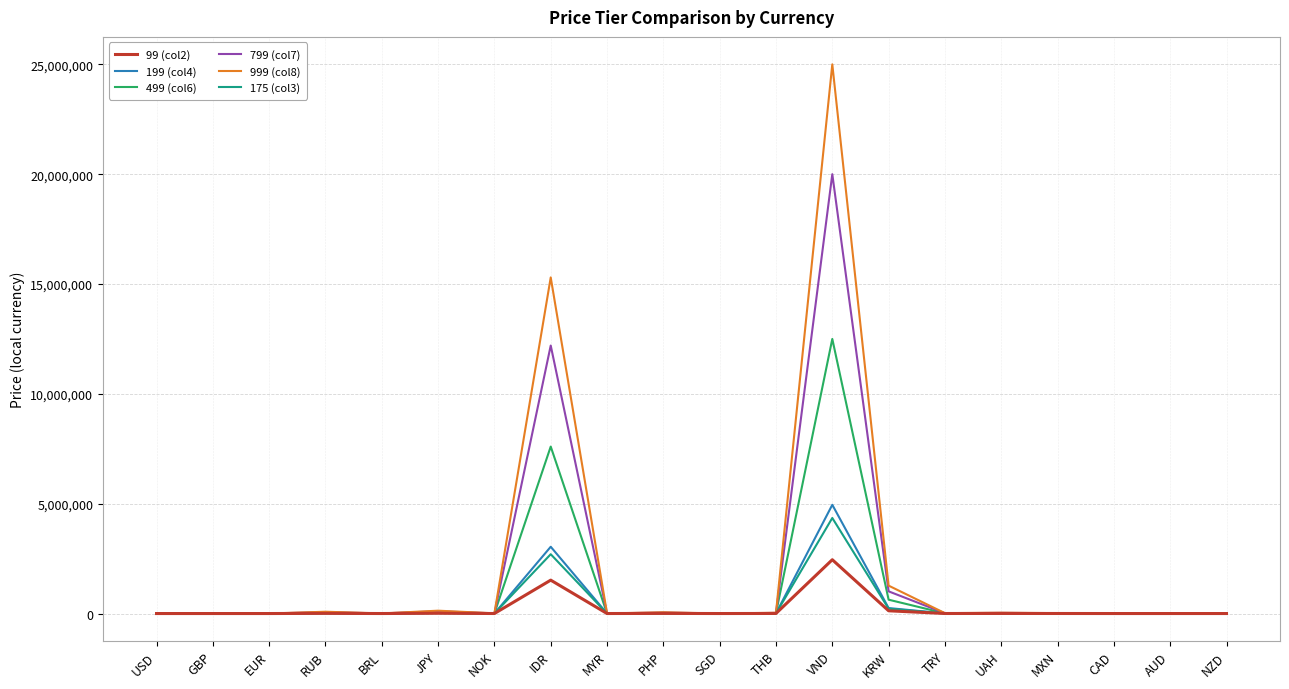

What is the sum of all 999 (col8) values?

41974224